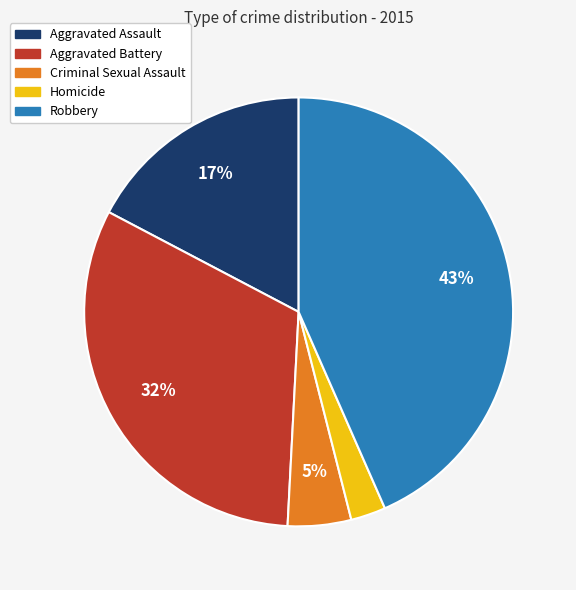

Which has a higher value, Aggravated Assault or Robbery?

Robbery